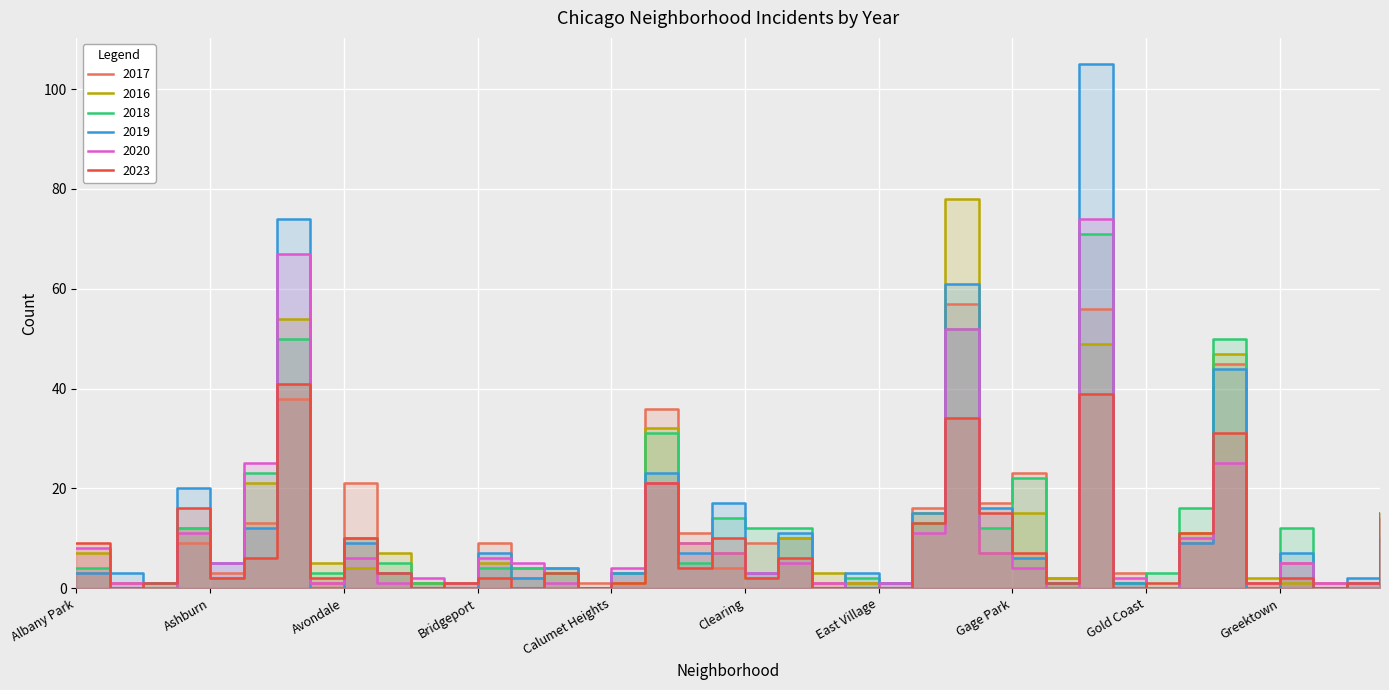

How many lines are shown in the chart?

6